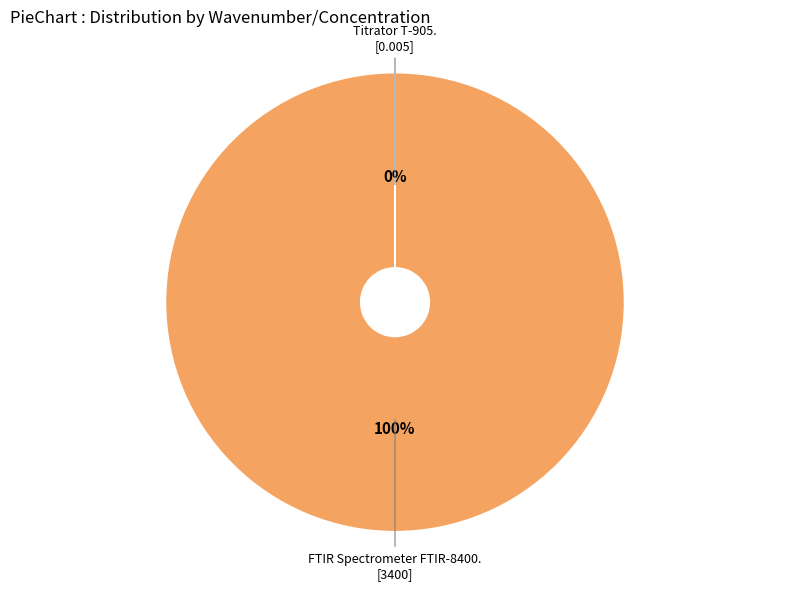

How many slices are in this pie chart?

2